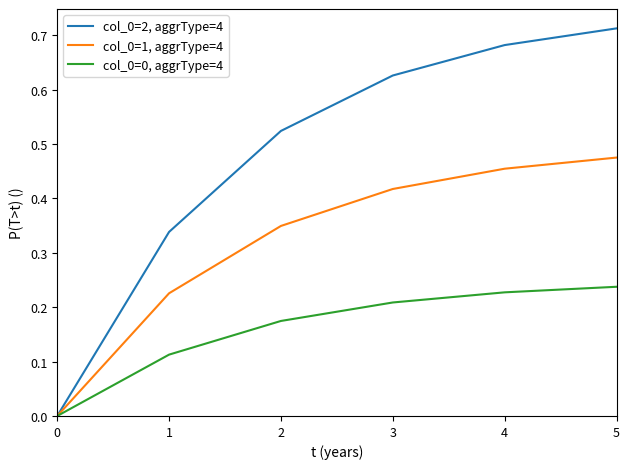

Which series has the widest spread of values?

col_0=2, aggrType=4